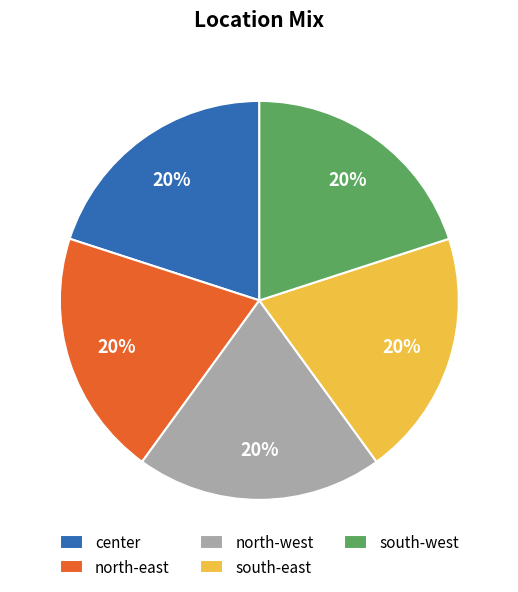

Is it true that south-east is 20% of the pie?

True